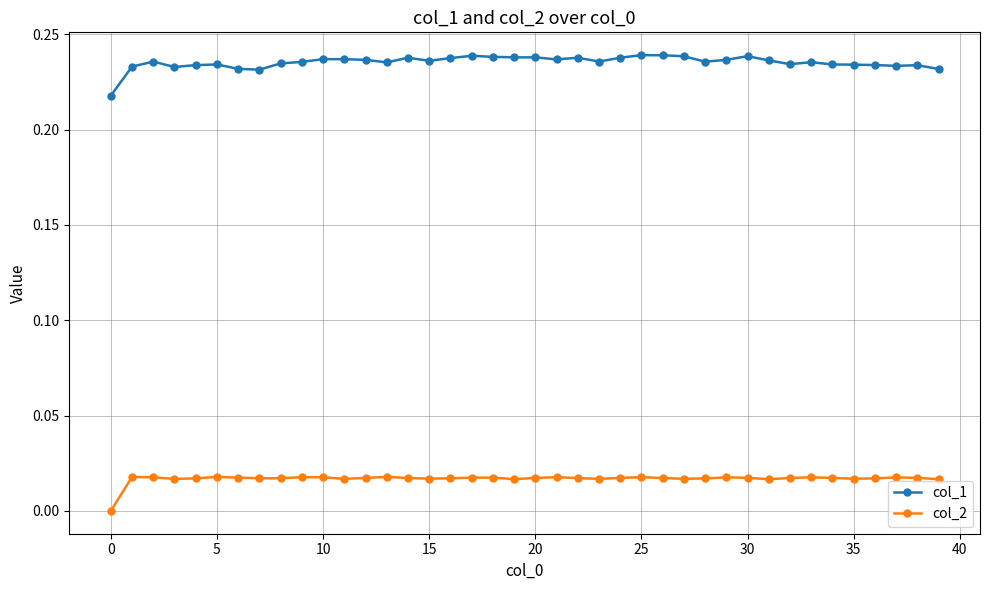

Which series has the largest total across all categories?

col_1